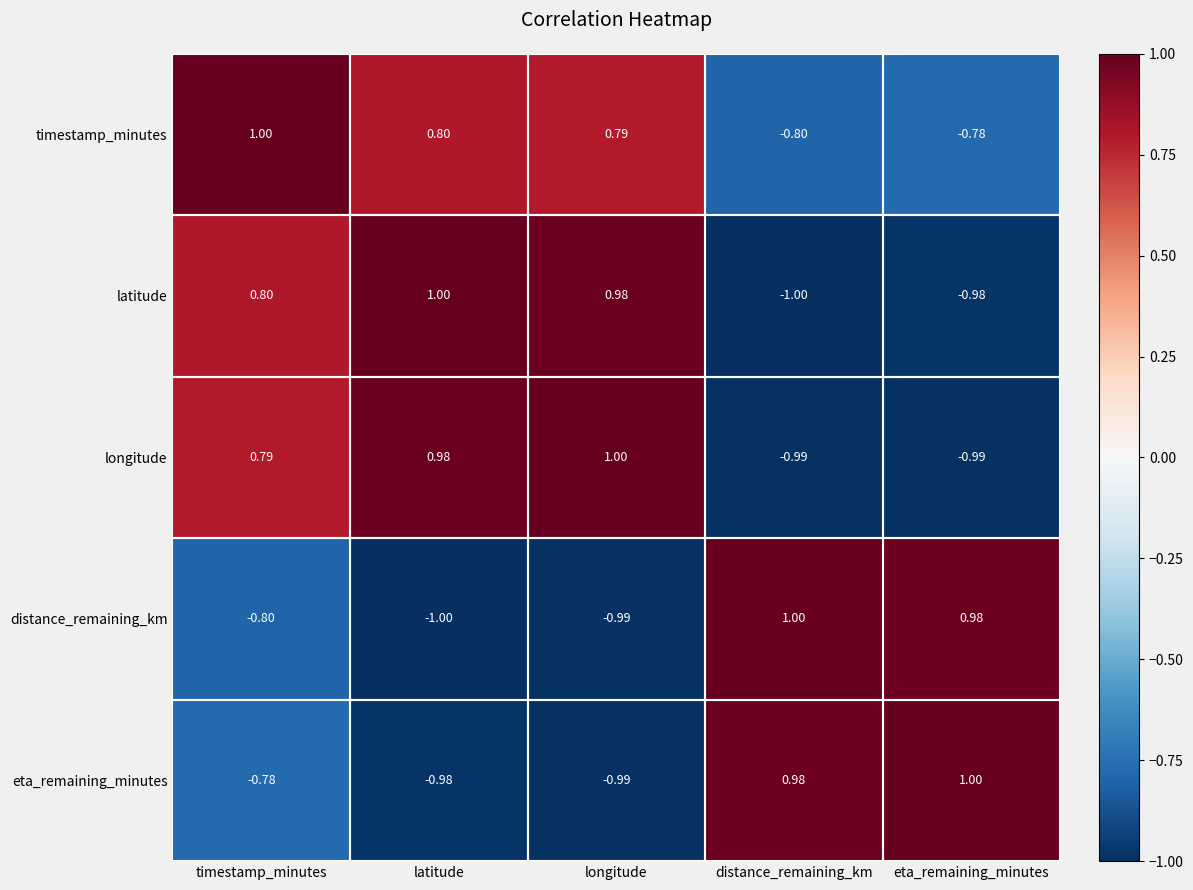

What is the difference between the highest and lowest values at latitude?

2.0